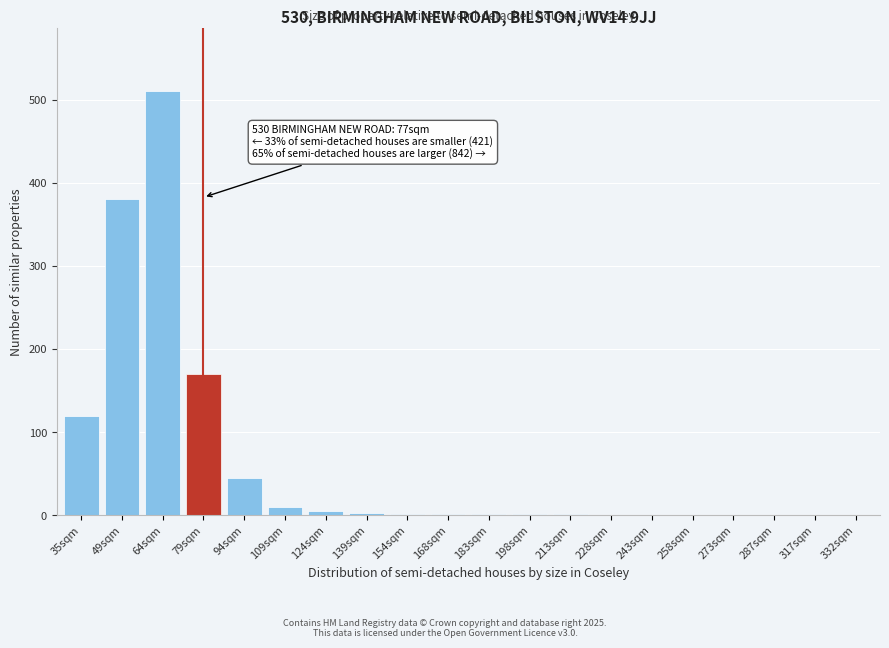

What is the sum of all values?

1250